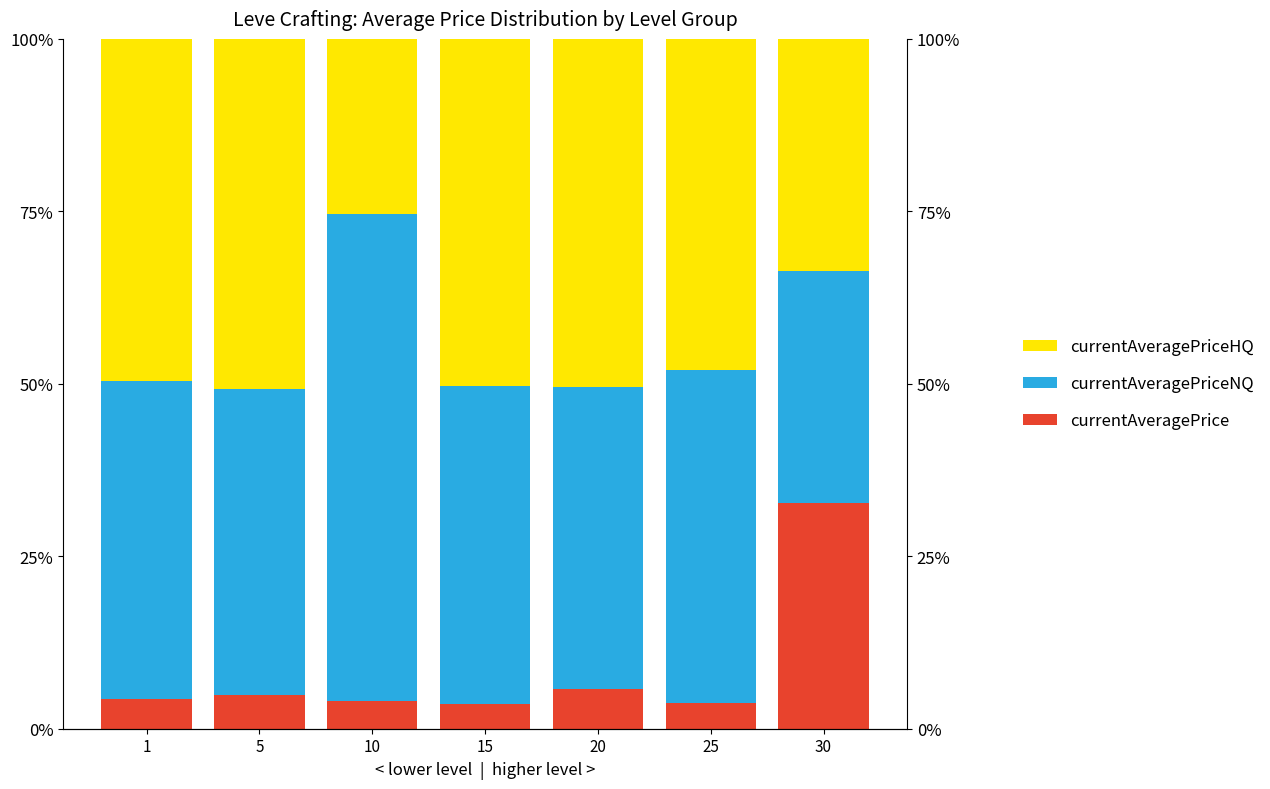

Where does the currentAveragePriceNQ series first go above 46?

1